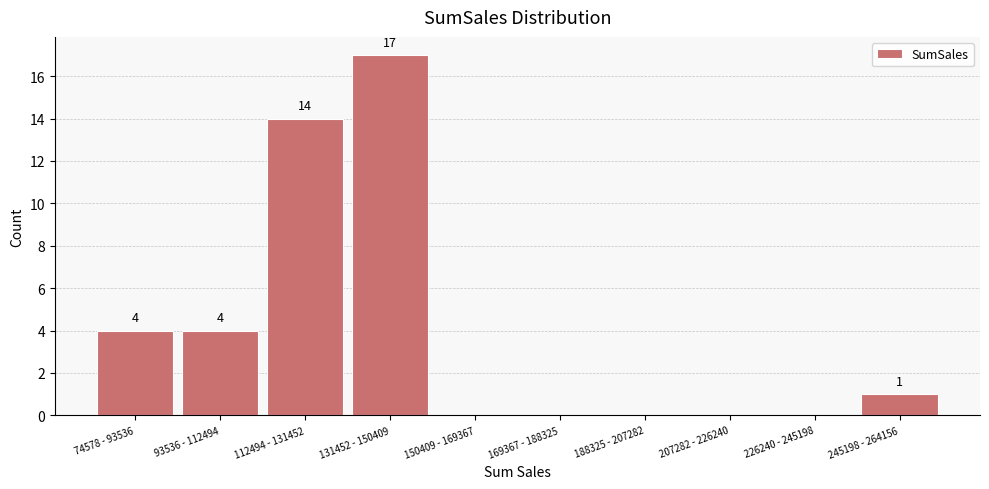

Reading left to right, list all the values displayed in this chart.

74578 - 93536=4	93536 - 112494=4	112494 - 131452=14	131452 - 150409=17	150409 - 169367=0	169367 - 188325=0	188325 - 207282=0	207282 - 226240=0	226240 - 245198=0	245198 - 264156=1